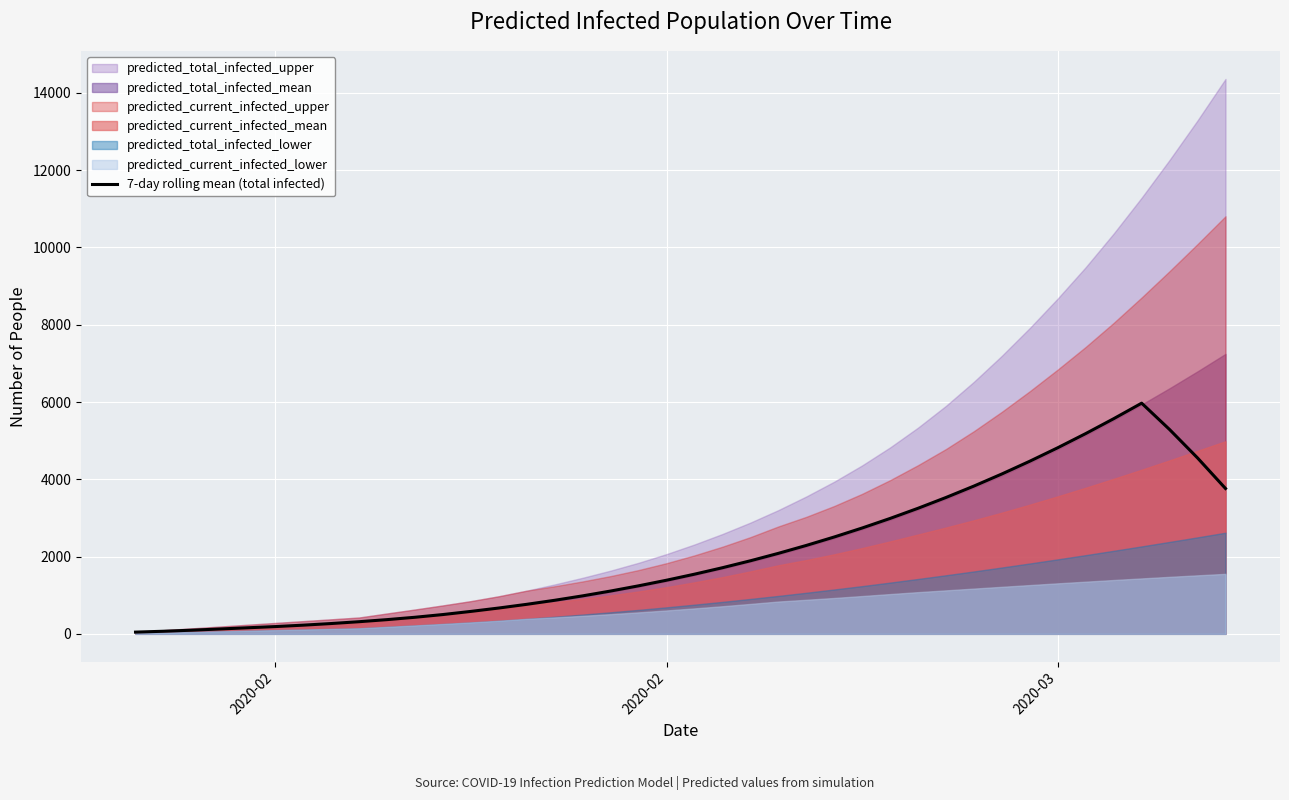

Reading right to left, transcribe all the data shown in this chart.

3761.7	4552.0	5287.3	5970.1	5568.3	5183.7	4817.0	4468.4	4137.9	3824.9	3529.1	3250.0	2986.9	2739.3	2506.4	2287.9	2082.9	1890.7	1711.1	1543.9	1387.9	1242.9	1108.0	983.1	868.7	764.1	668.4	580.7	499.4	429.0	367.9	314.1	266.7	224.7	188.0	156.7	125.3	94.0	67.1	44.7